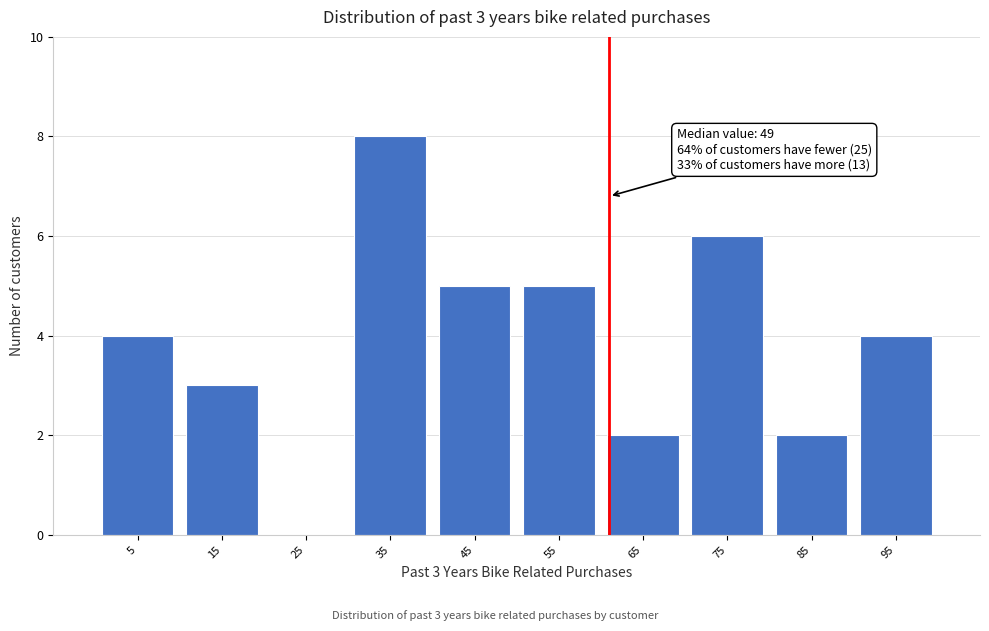

Which range on the x-axis has the tallest bar?

30 to 40